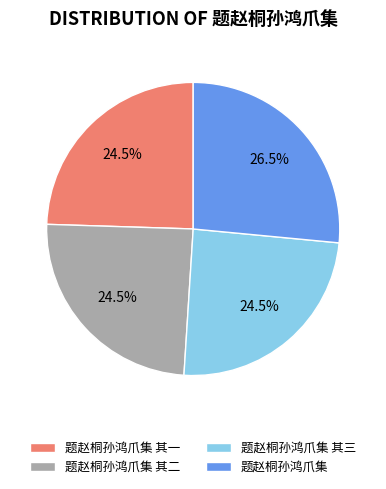

Which category has the biggest portion of the pie?

题赵桐孙鸿爪集